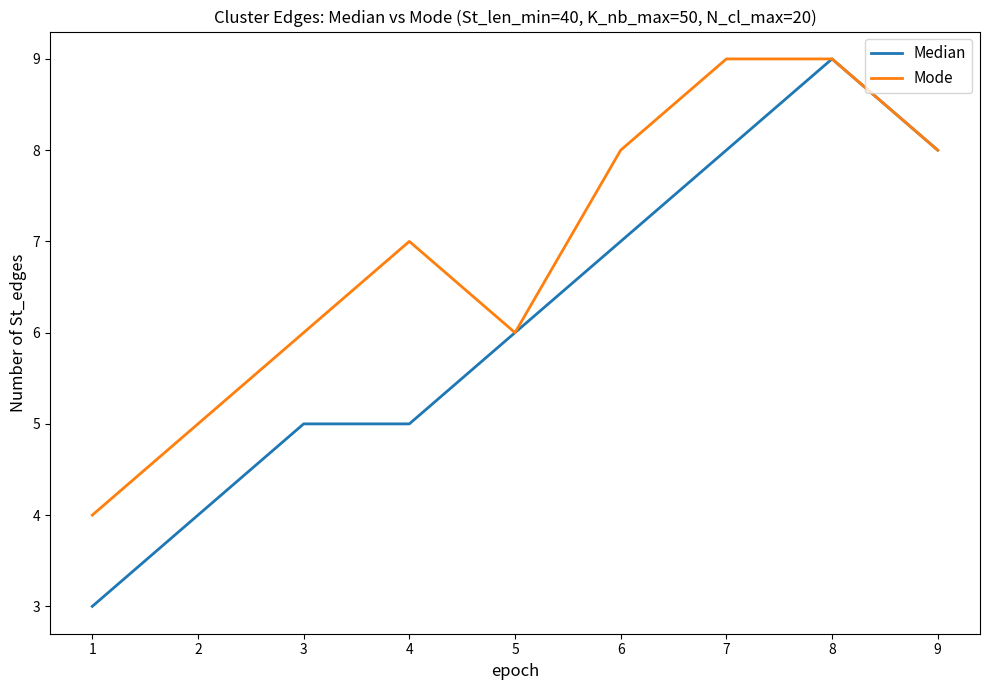

How many lines are shown in the chart?

2